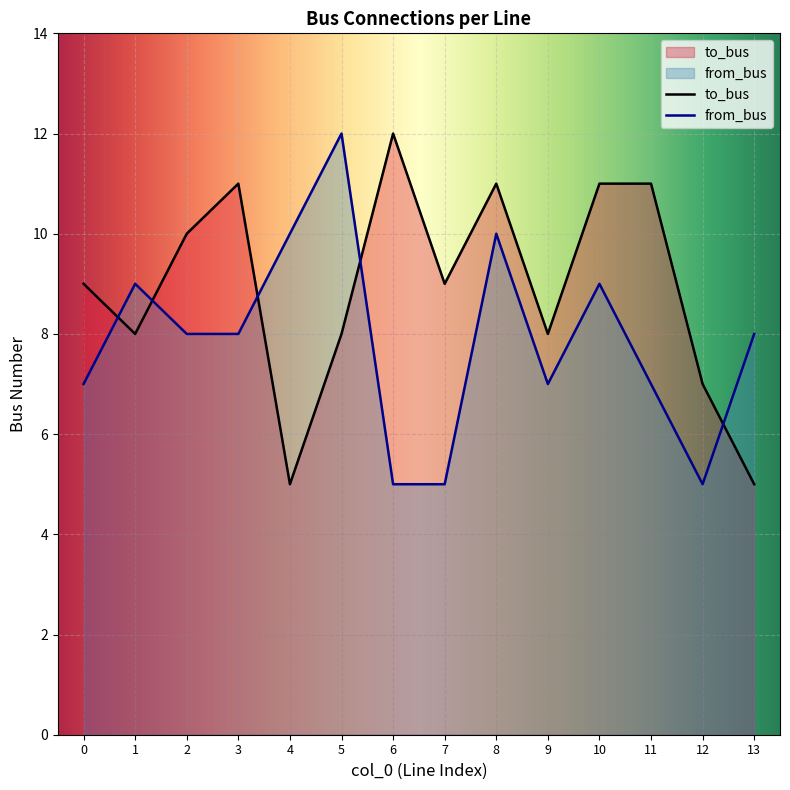

The from_bus series shows 21 at 5. True or false?

False